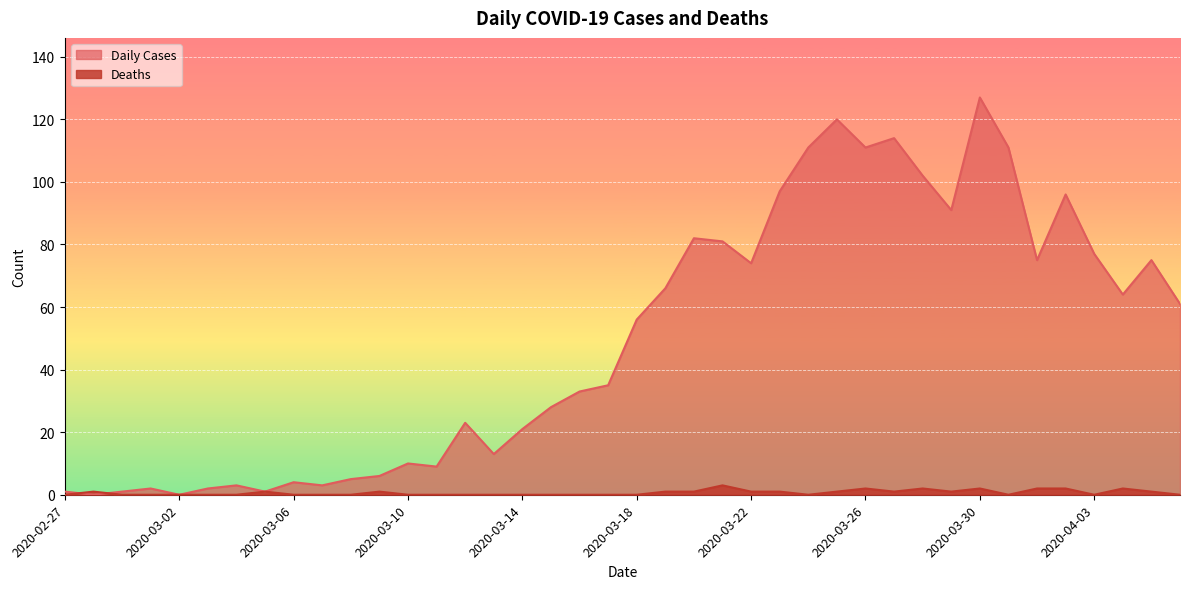

What is the difference between the maximum and minimum values in the Daily Cases series?

127